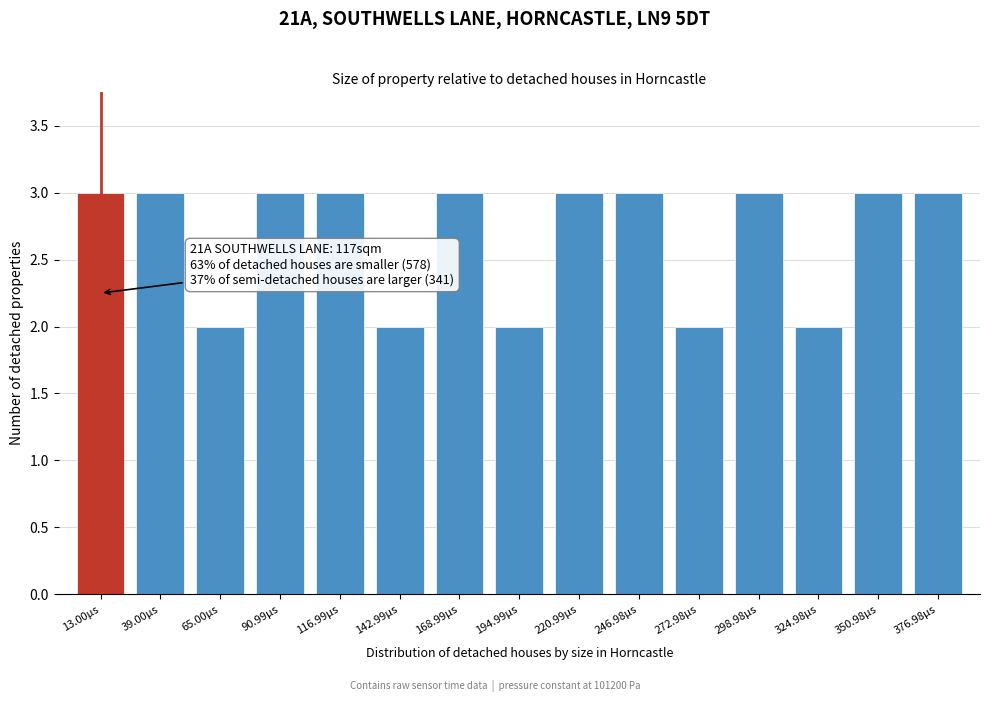

Reading left to right, extract all data points from this chart.

13.00µs=3	39.00µs=3	65.00µs=2	90.99µs=3	116.99µs=3	142.99µs=2	168.99µs=3	194.99µs=2	220.99µs=3	246.98µs=3	272.98µs=2	298.98µs=3	324.98µs=2	350.98µs=3	376.98µs=3